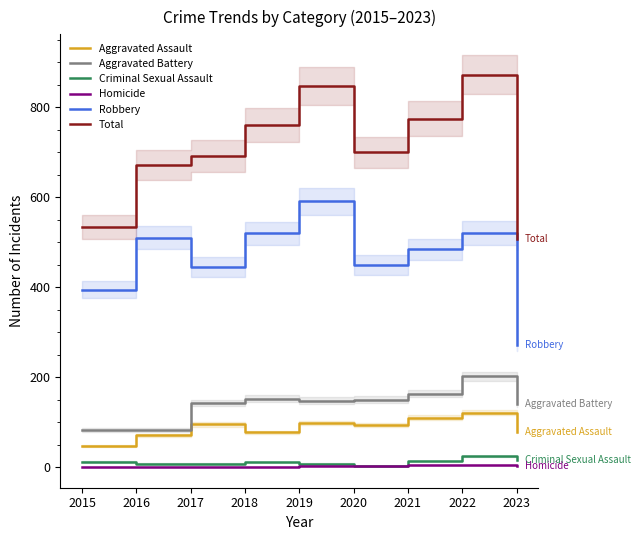

Rank the categories by Criminal Sexual Assault value from highest to lowest.

2022, 2023, 2021, 2015, 2018, 2016, 2017, 2019, 2020